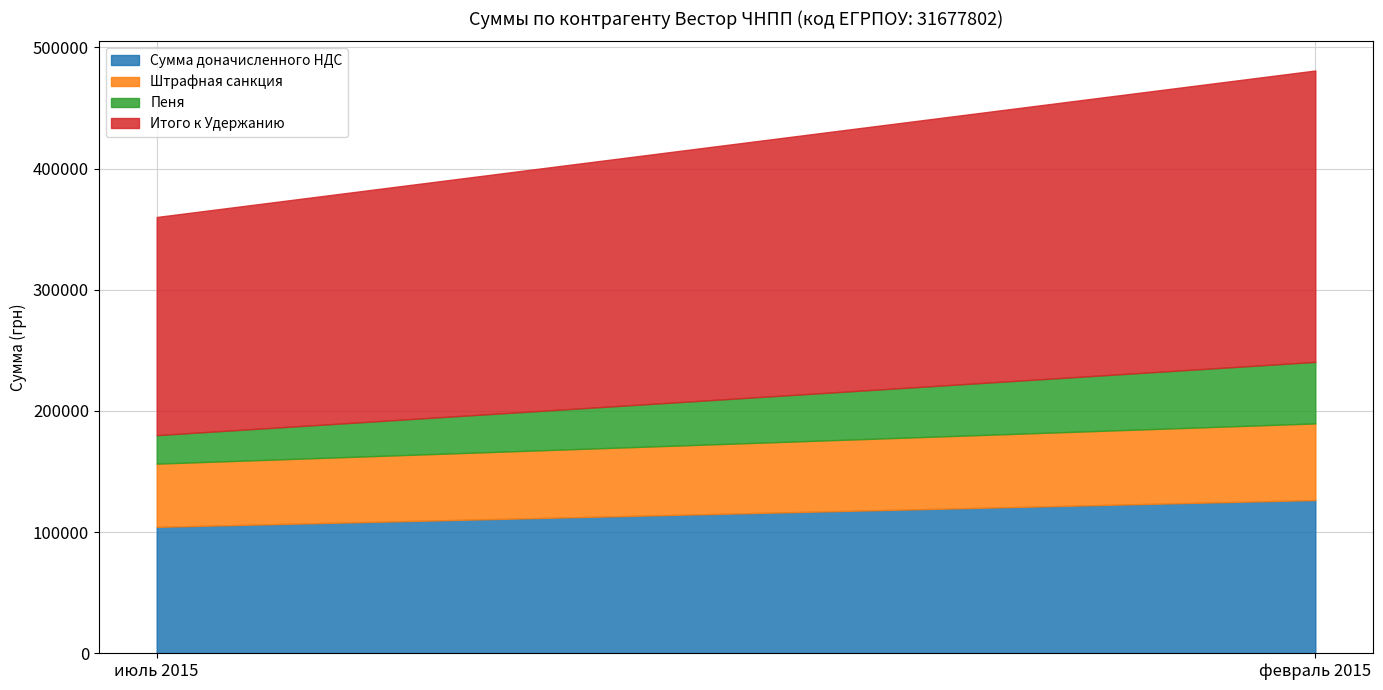

How many data points in Итого к Удержанию are less than 240505?

1